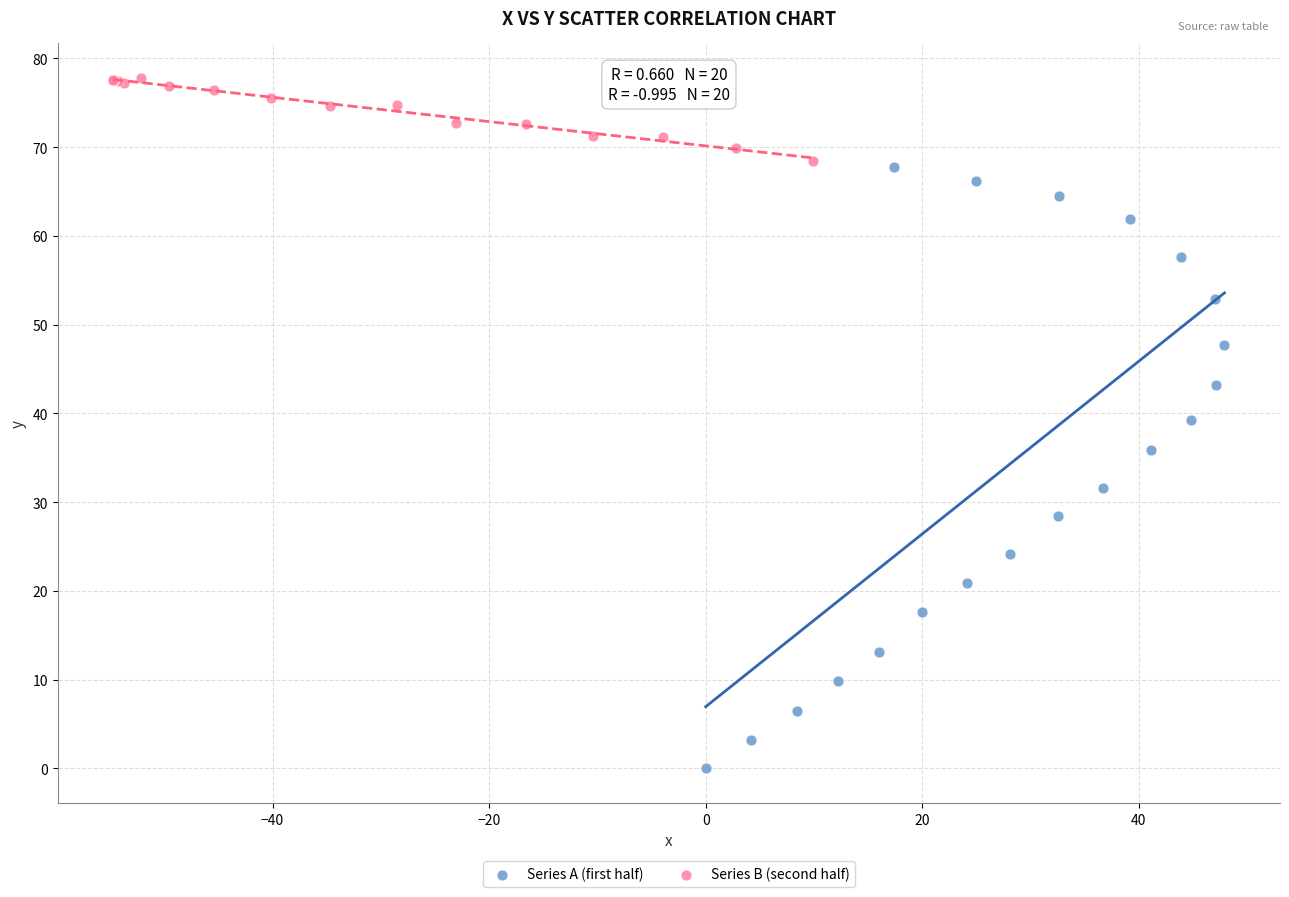

Which series contains the highest Y value?

Series B (second half)